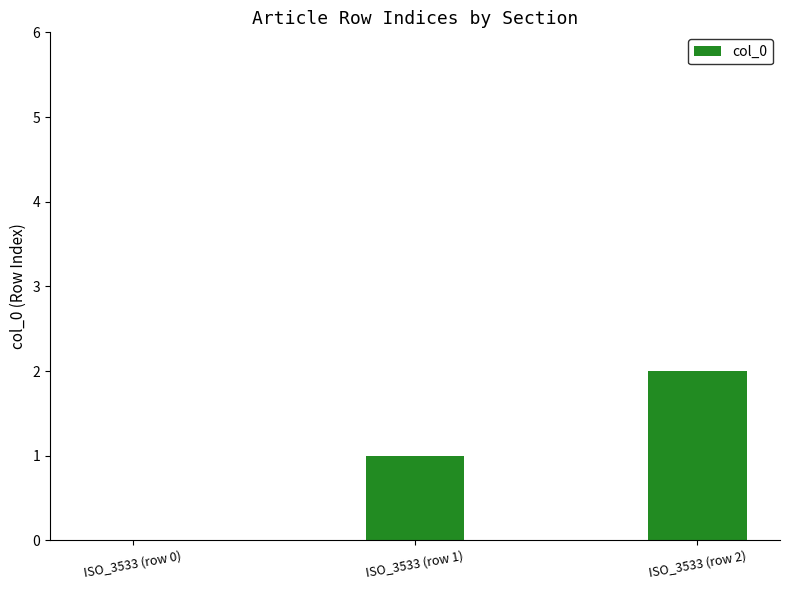

The chart shows a value of 0 at ISO_3533 (row 0). True or false?

True